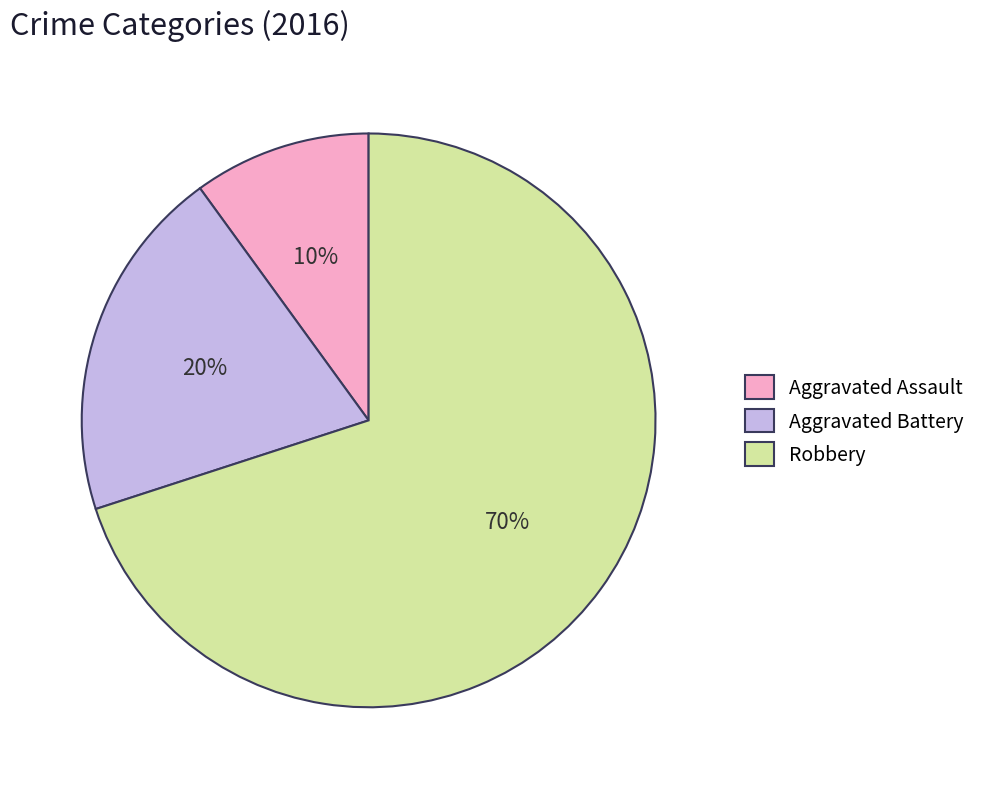

The Aggravated Battery slice represents 15% of the pie. True or false?

False